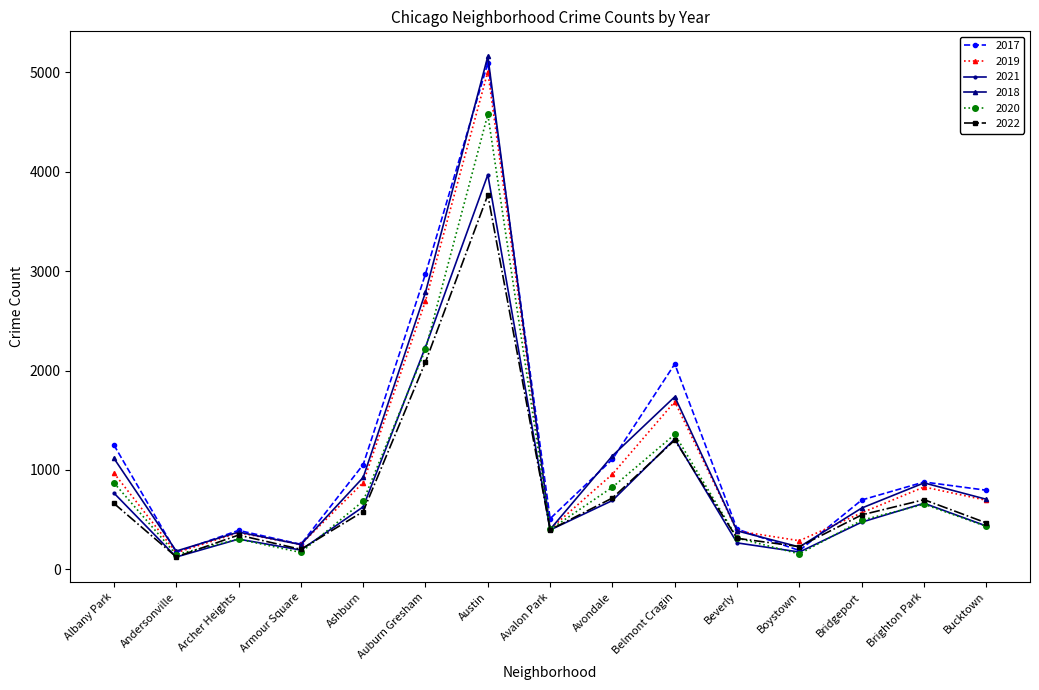

After their last crossing, which series has the higher values: 2017 or 2018?

2017